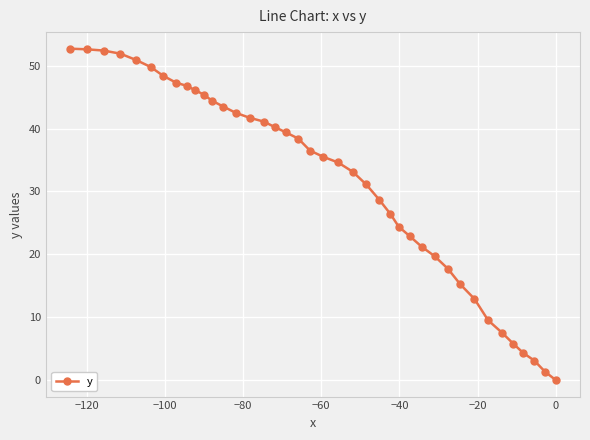

The value at −120 is 94.4. True or false?

False